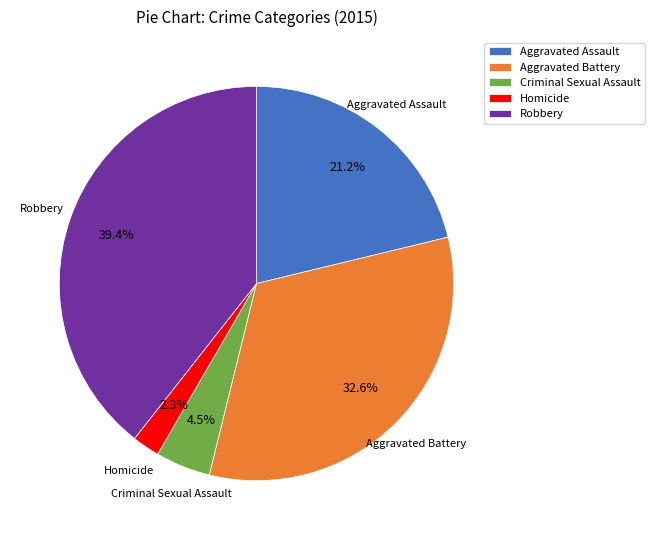

Between Robbery and Aggravated Assault, which is larger?

Robbery